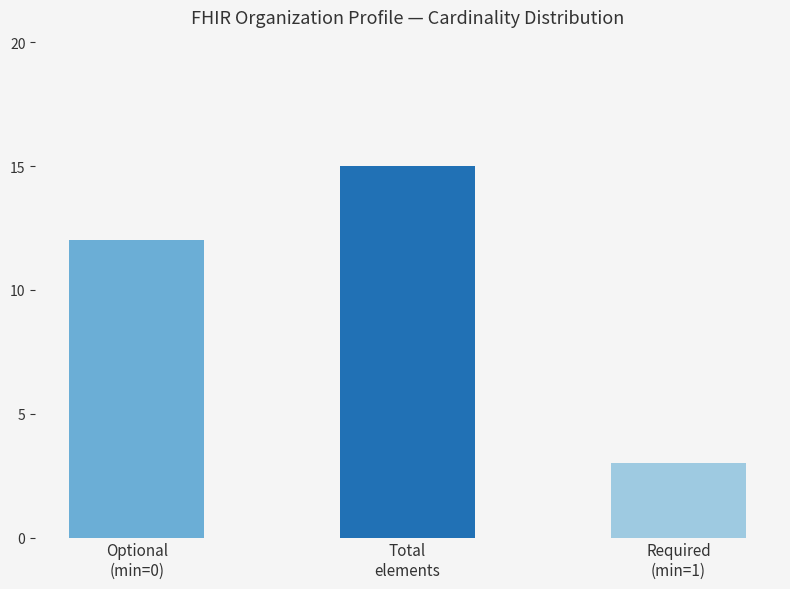

What value does the data have at Total
elements, to the nearest 5?

15